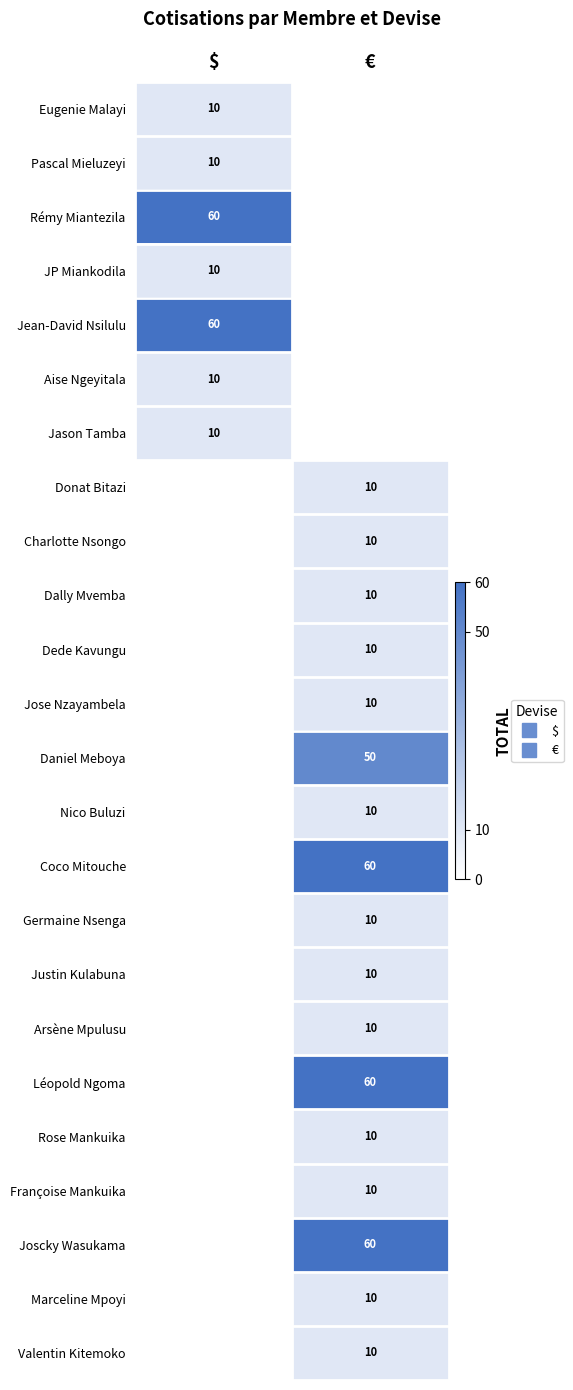

At which label does Dally Mvemba reach its peak?

€